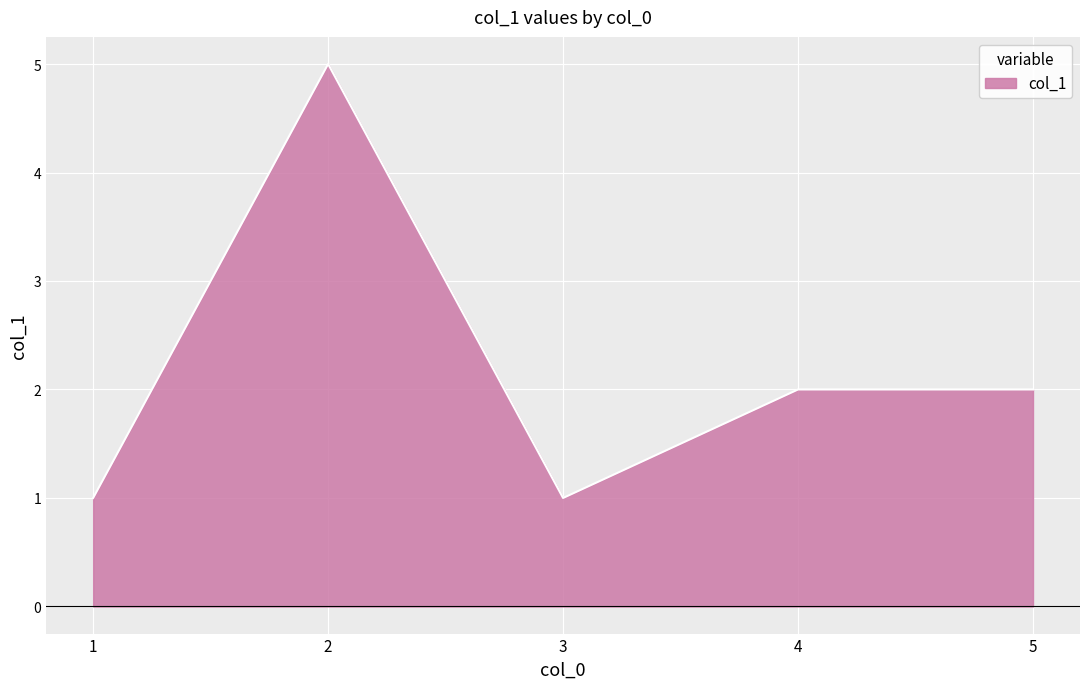

Where is the first local maximum?

2